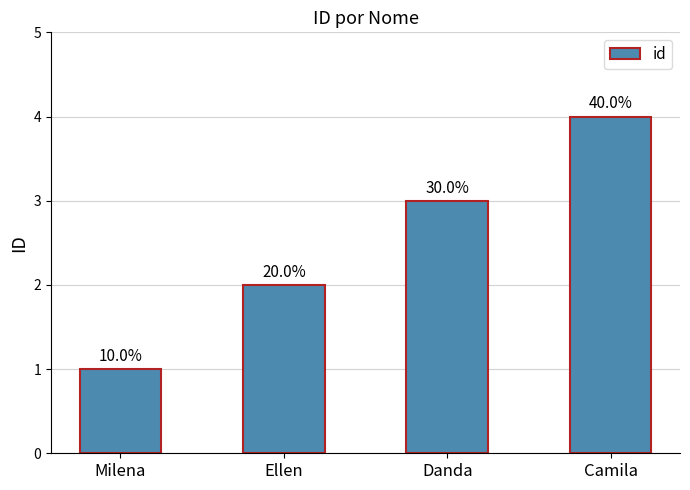

Rank the categories by value from lowest to highest.

Milena, Ellen, Danda, Camila